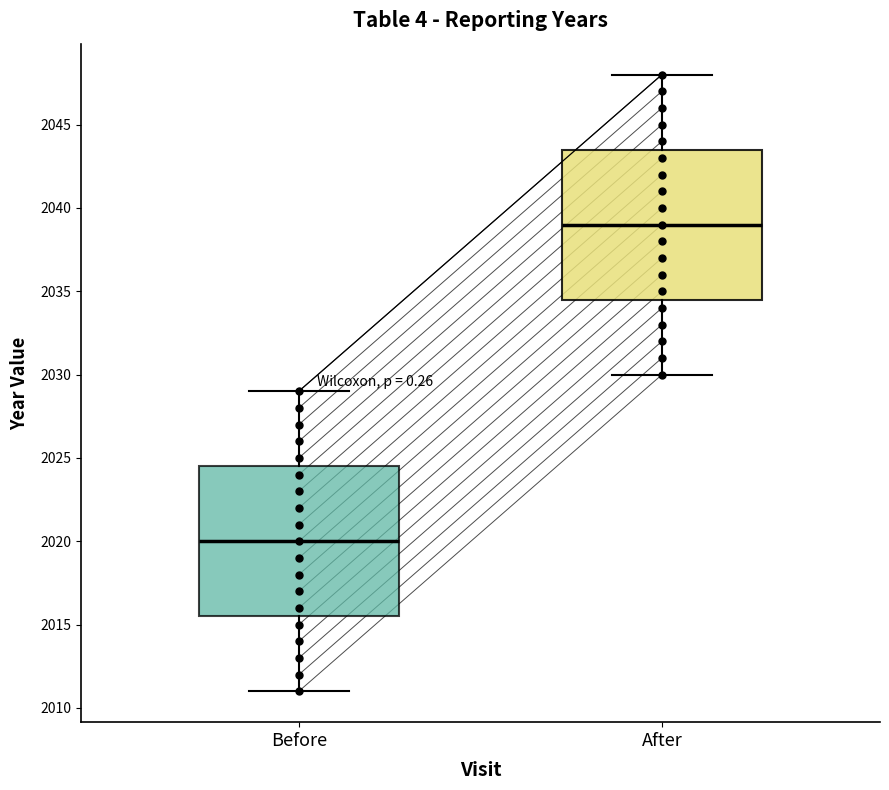

Which box has the highest median line?

After